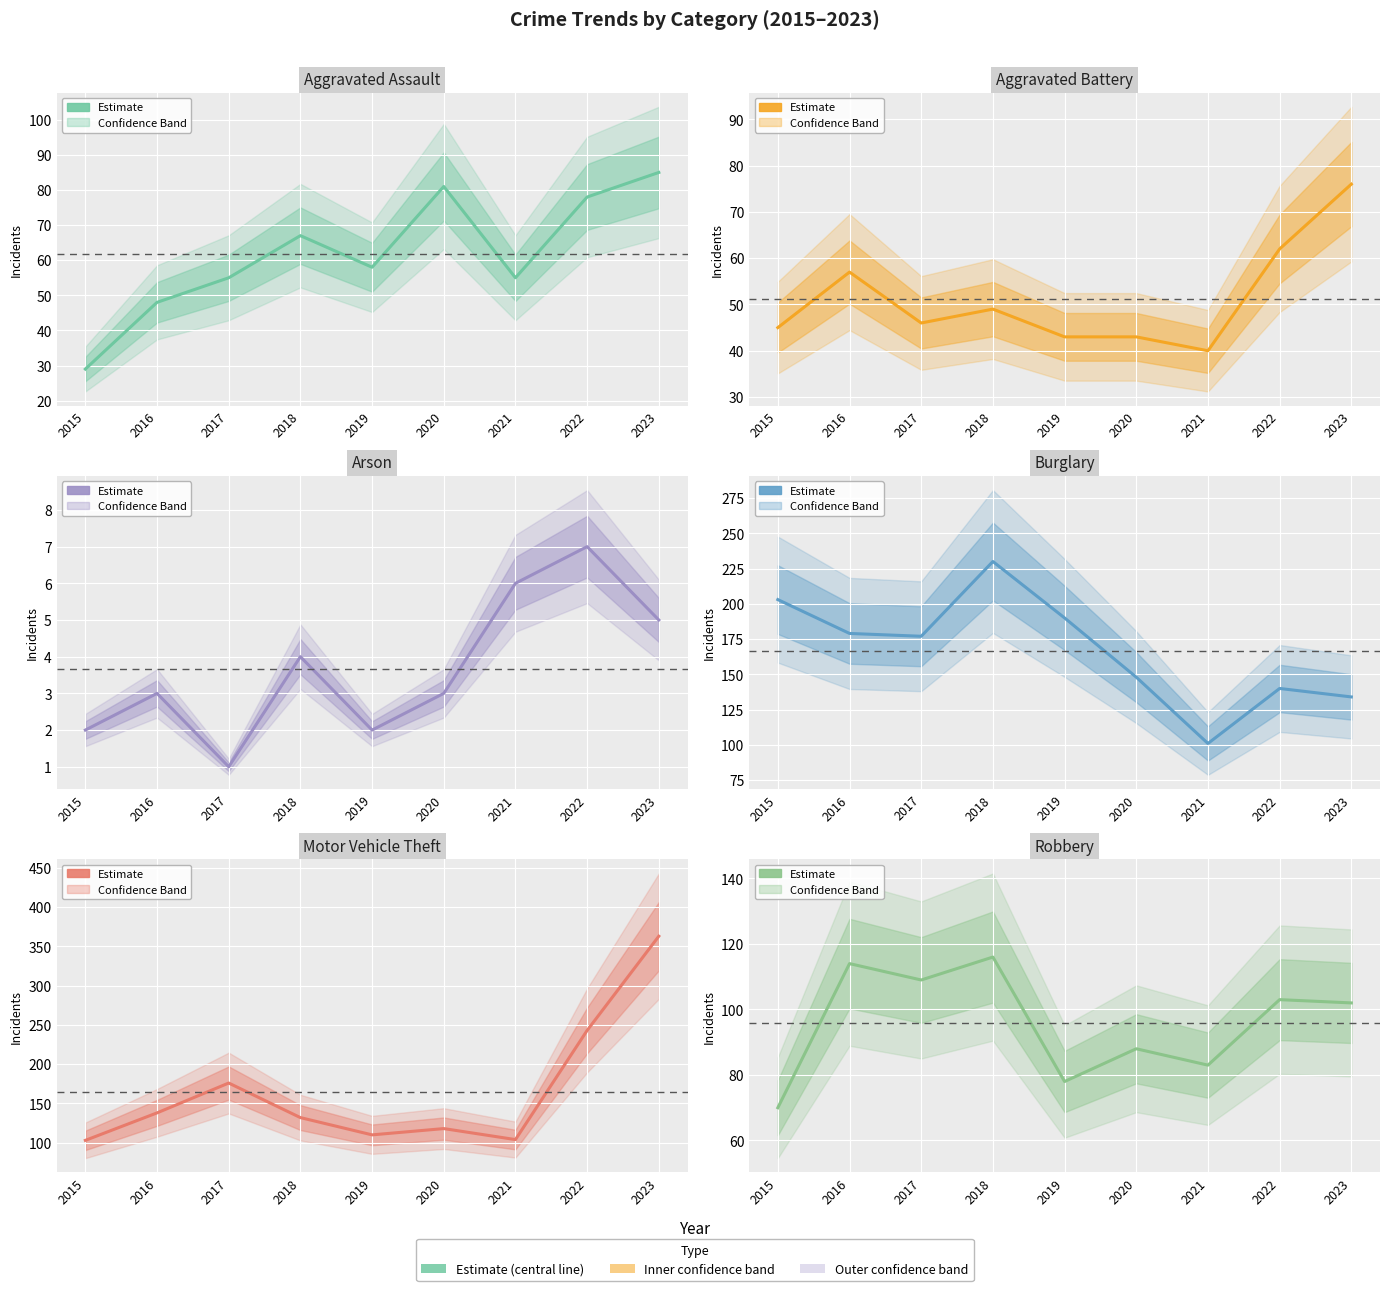

At which category does Robbery reach its first local peak?

2016